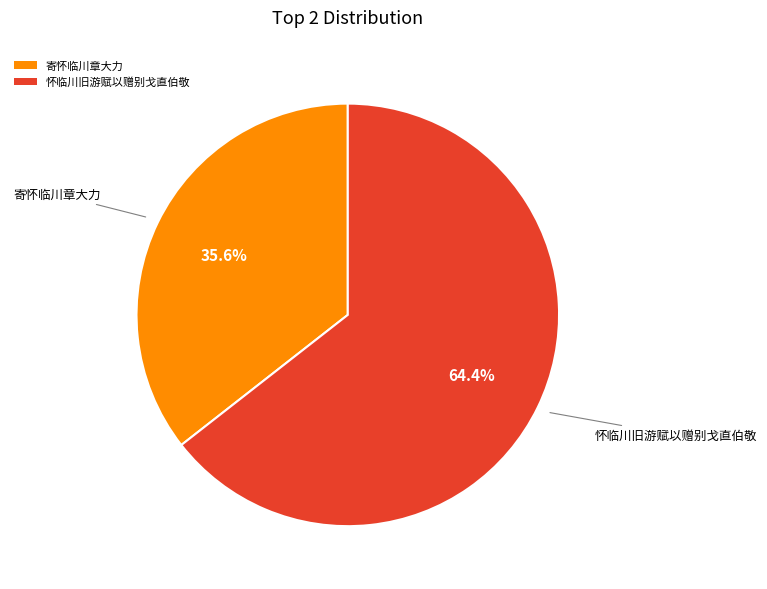

Which slice represents more than half of the pie?

怀临川旧游赋以赠别戈直伯敬